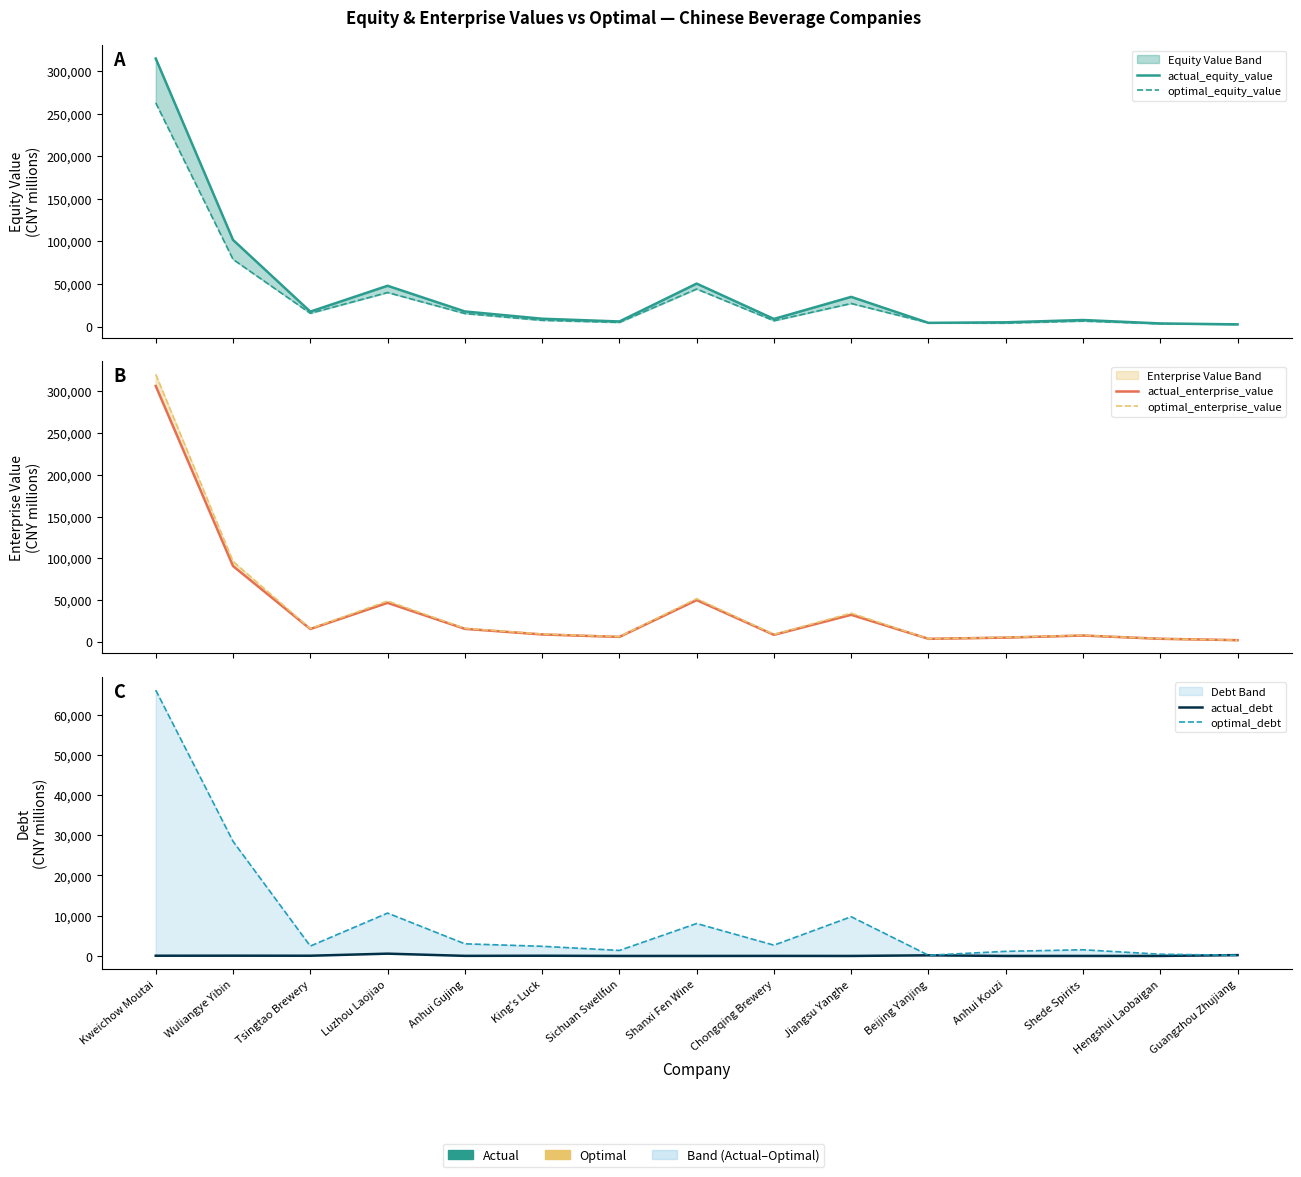

True or false: actual_equity_value has a value of 1714.2 at Sichuan Swellfun.

False